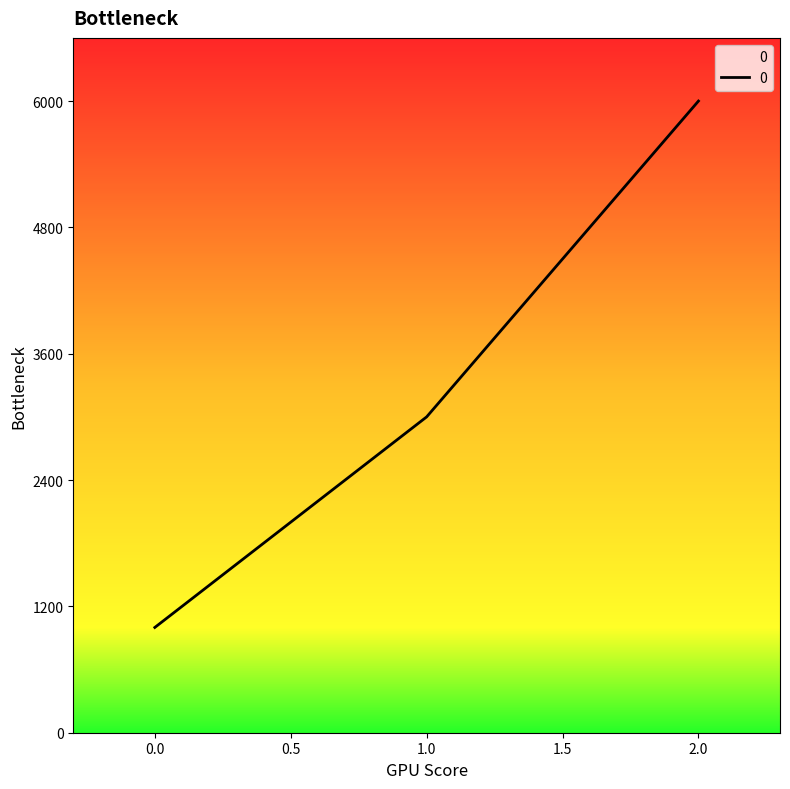

Count the values in the range 1000 to 6000.

3